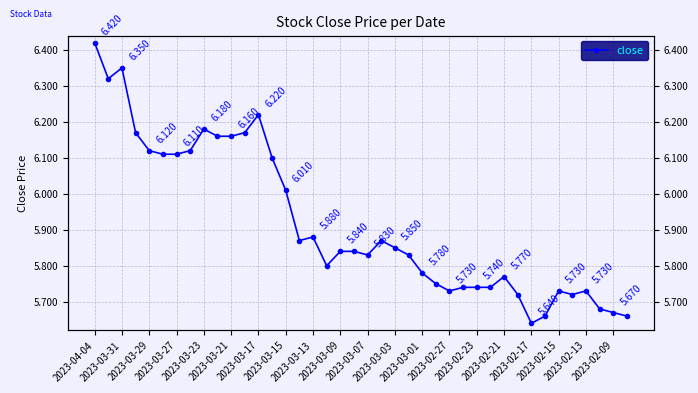

How many interior local valleys (lower than both neighbors) does the data have?

7